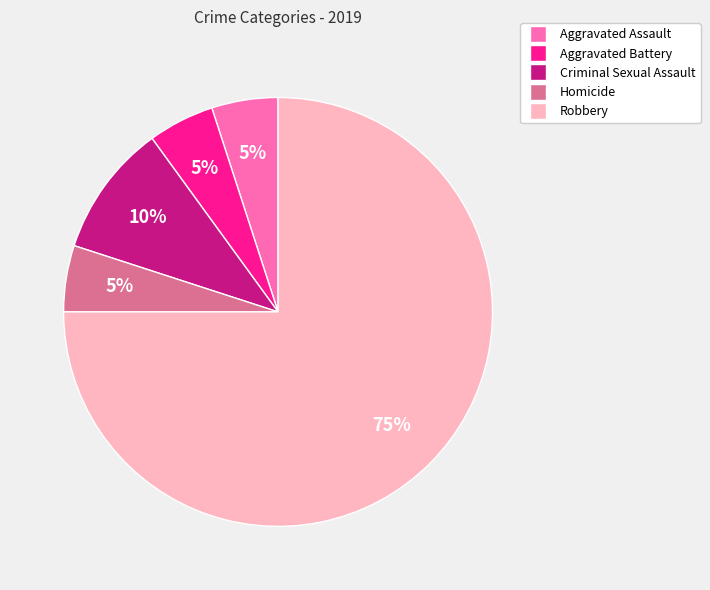

To the nearest percent, what is the difference between the Homicide and Criminal Sexual Assault slice percentages?

5%